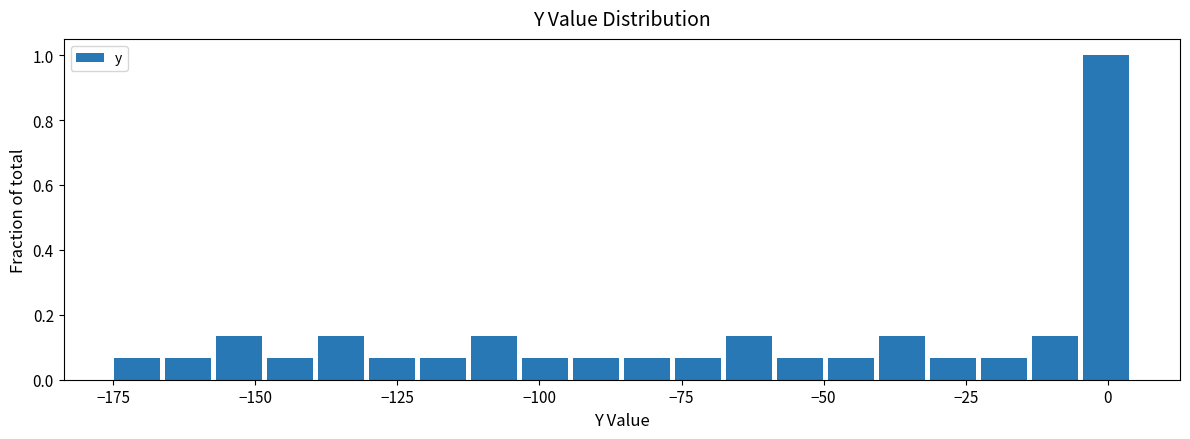

Around what value on the x-axis is the tallest bar? Give the approximate position of its centre, as read against the axis.

0